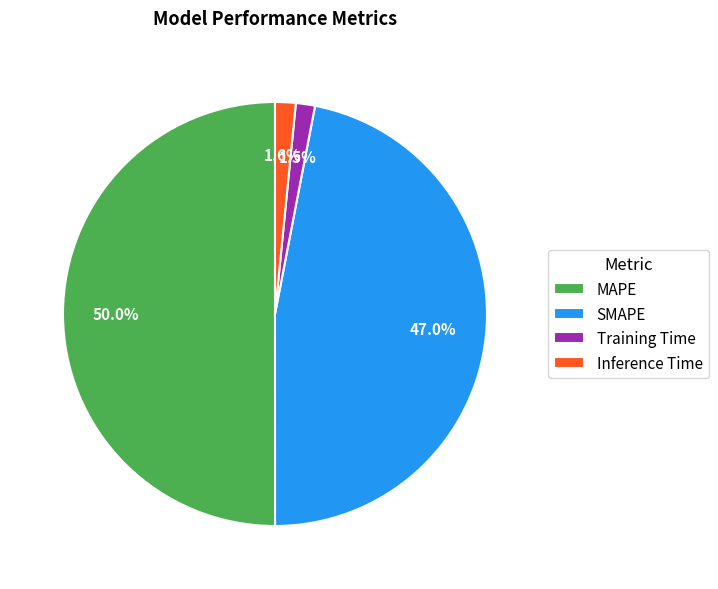

Combined, do Training Time and Inference Time account for over 50%?

No